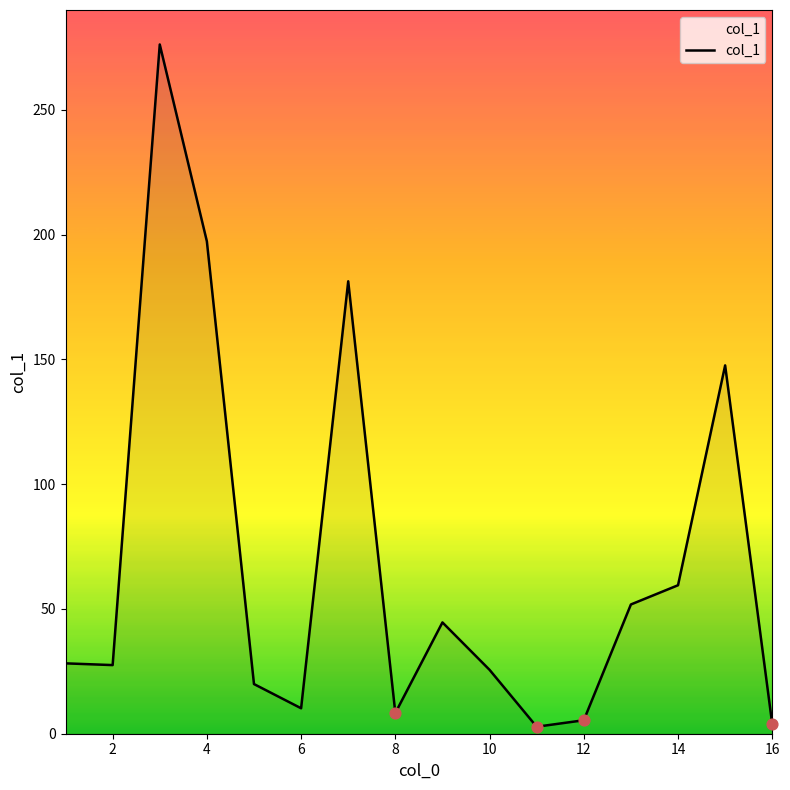

What is the difference between the maximum and minimum values?

273.4